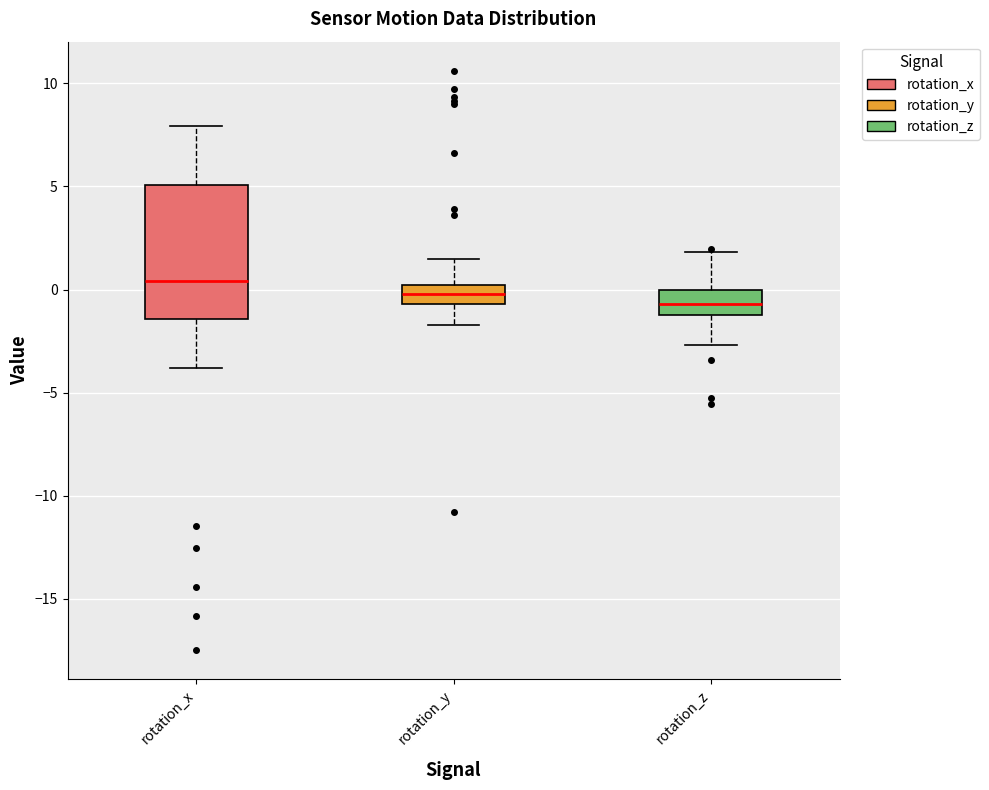

Which box has the highest median line?

rotation_x